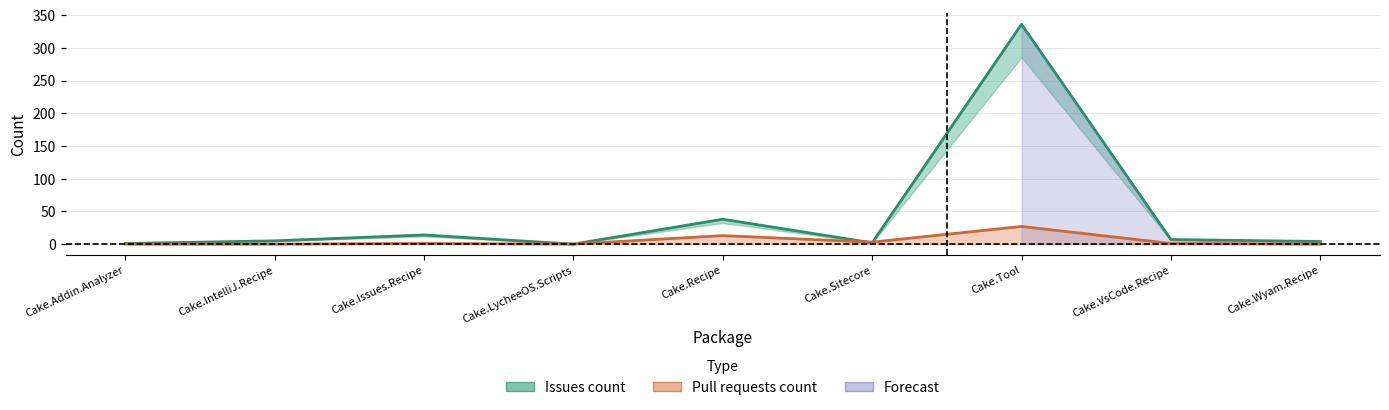

Which series has the largest range (max minus min)?

Issues count